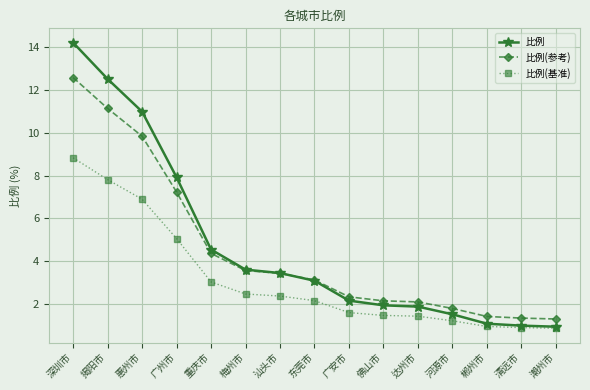

What is the sum of the 比例 values at 梅州市 and 重庆市?

8.1